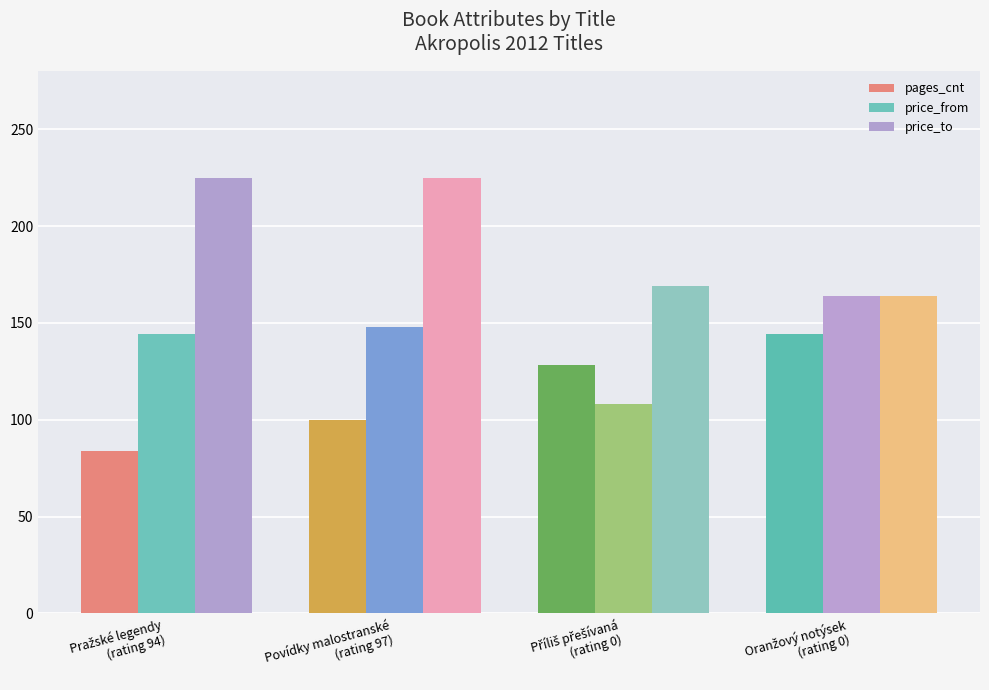

The price_to series shows 133 at Povídky malostranské
(rating 97). True or false?

False